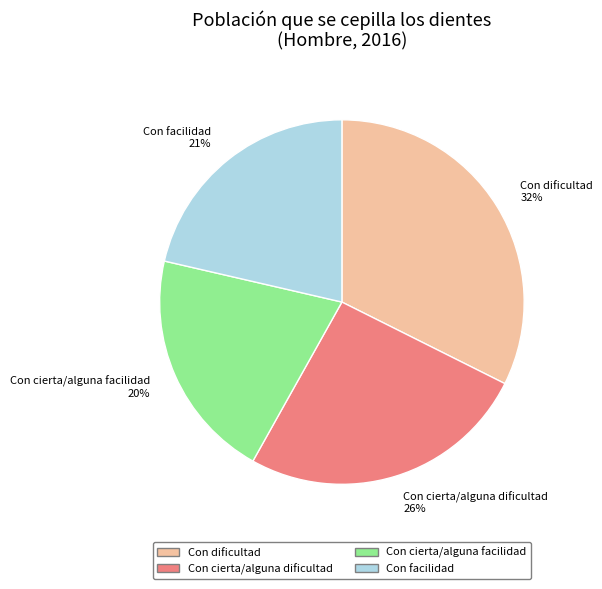

Is the sum of Con dificultad and Con facilidad greater than half?

Yes